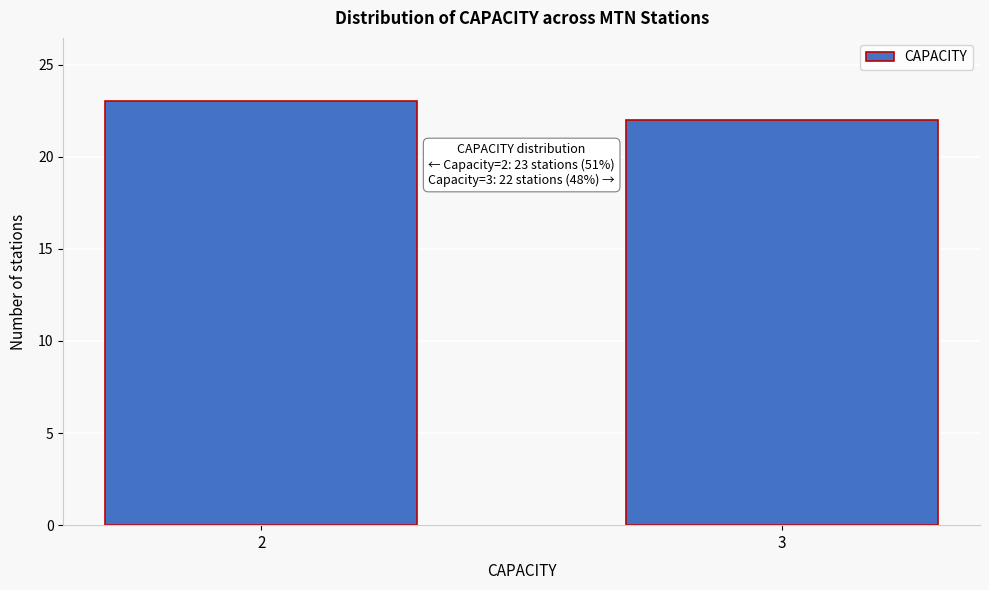

Reading left to right, extract all data points from this chart.

2=23	3=22